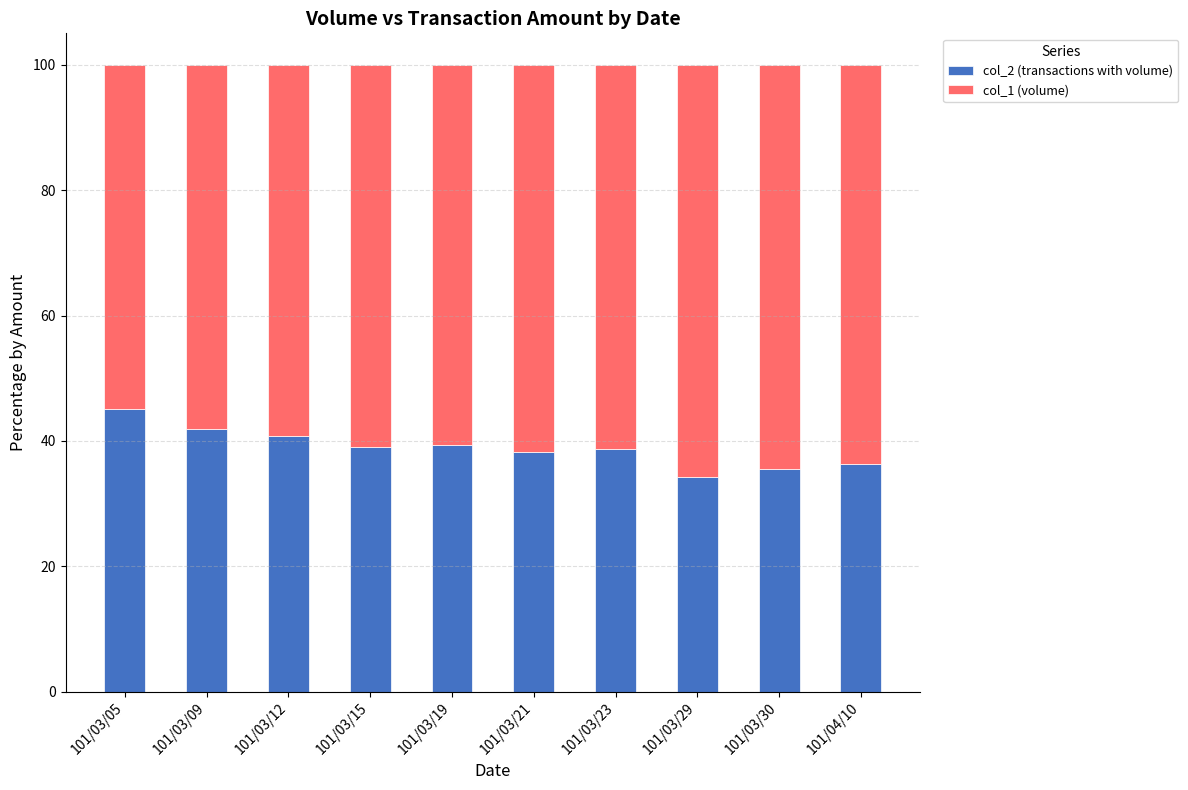

What is the sum of all col_2 (transactions with volume) values?

389.2